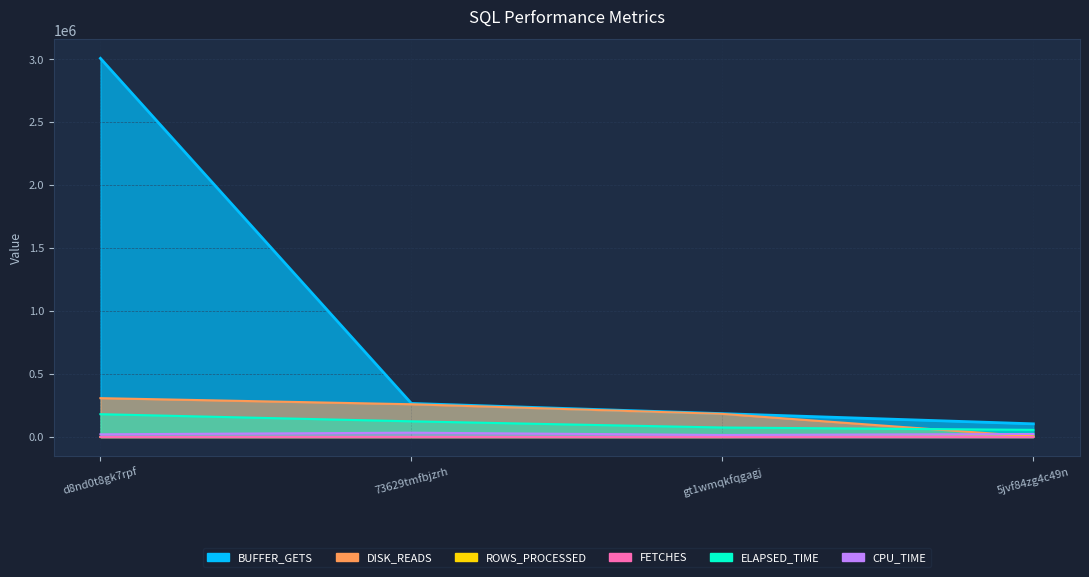

How many data points in DISK_READS are less than 260079?

2